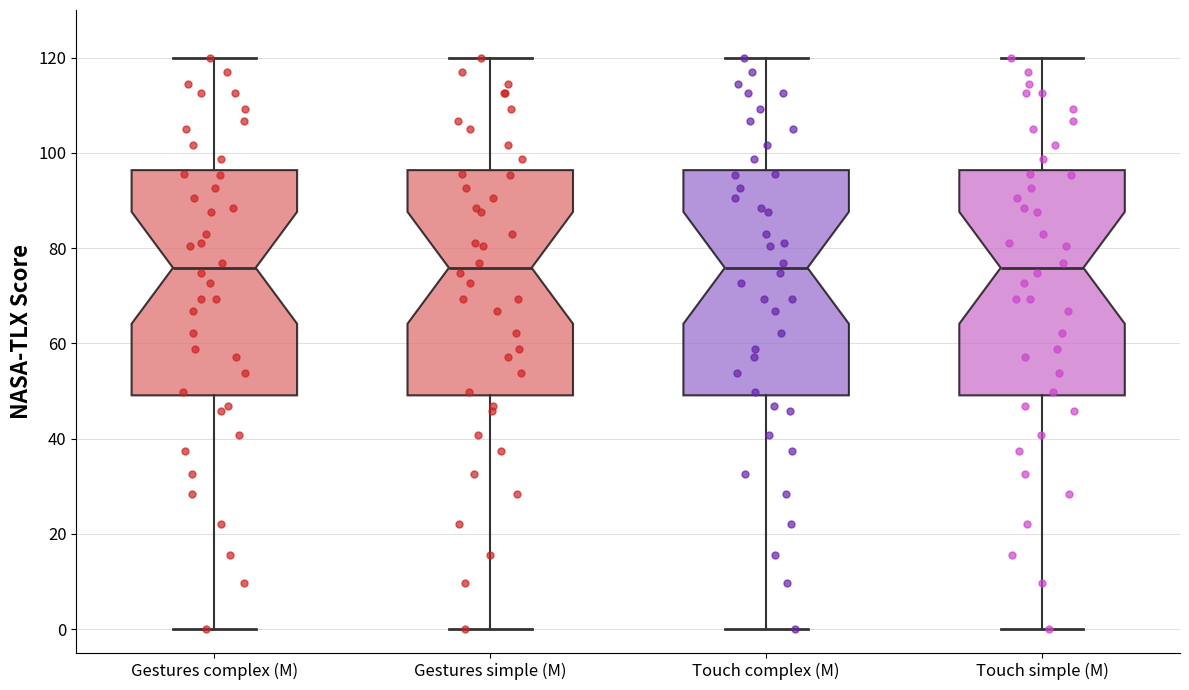

Reading left to right, transcribe this box plot: for each box, give where its median line is, the range the box spans, and where its two whiskers end, as read against the y-axis. The values are not printed on the chart, so give them approximately, as read against the axis.

Gestures complex (M): median 76, box 50 to 96, whiskers 0 to 120
Gestures simple (M): median 76, box 50 to 96, whiskers 0 to 120
Touch complex (M): median 76, box 50 to 96, whiskers 0 to 120
Touch simple (M): median 76, box 50 to 96, whiskers 0 to 120